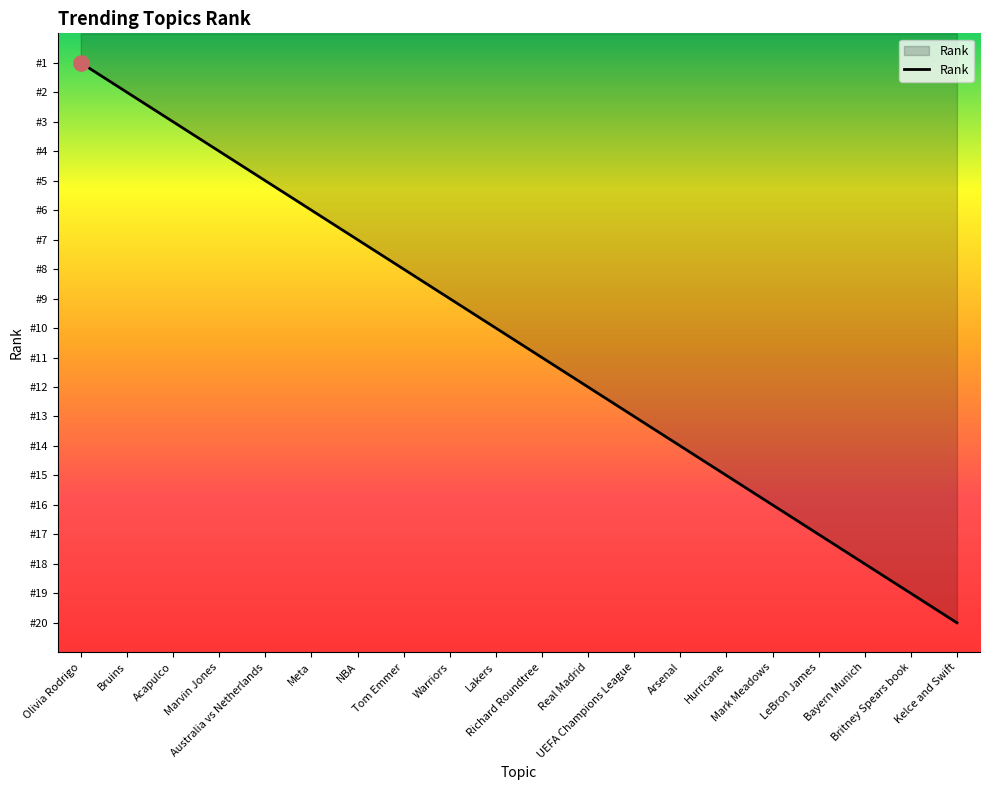

Which has a higher value, UEFA Champions League or Bruins?

UEFA Champions League